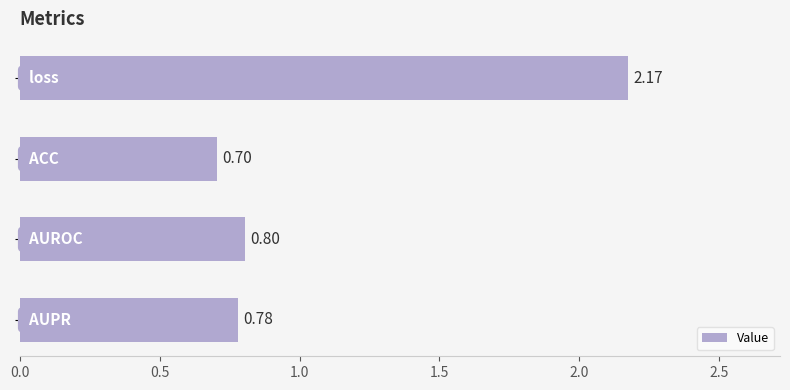

What is the sum of all values?

4.5